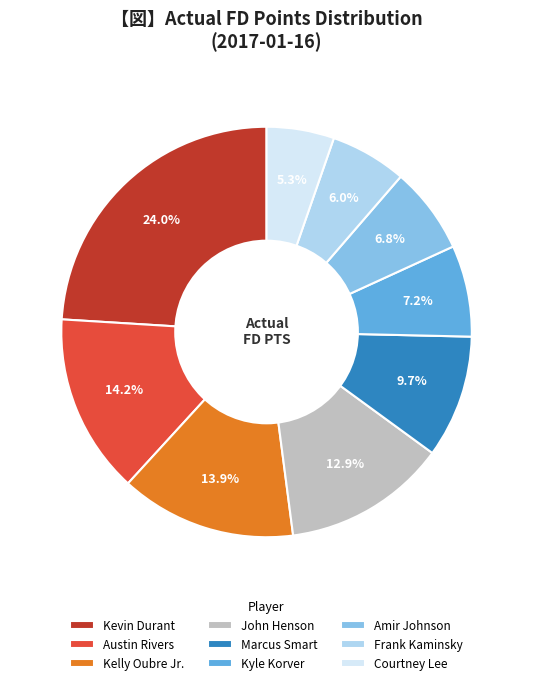

To the nearest percent, what is the combined percentage of John Henson and Marcus Smart?

23%